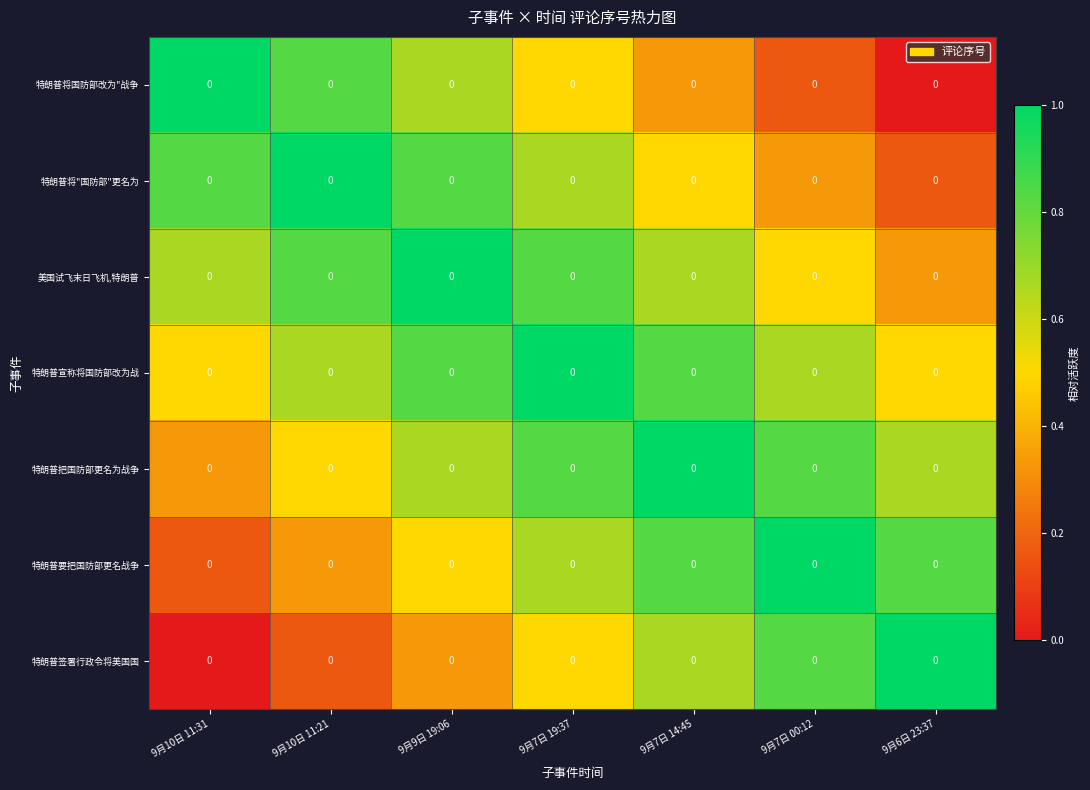

What is the maximum value shown in the chart?

1.0